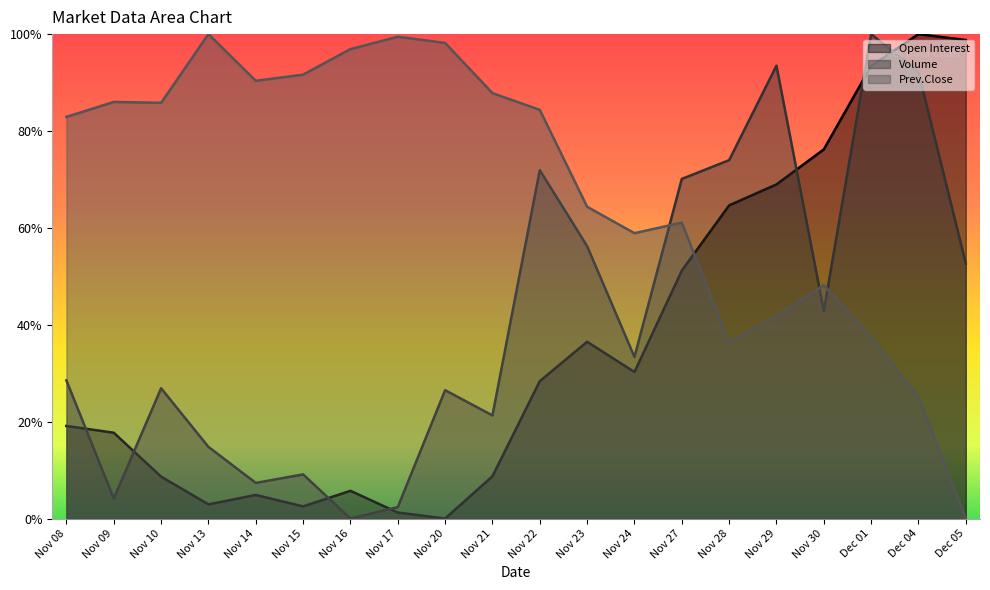

What is the spread (max minus min) of values at Nov 15?

0.9